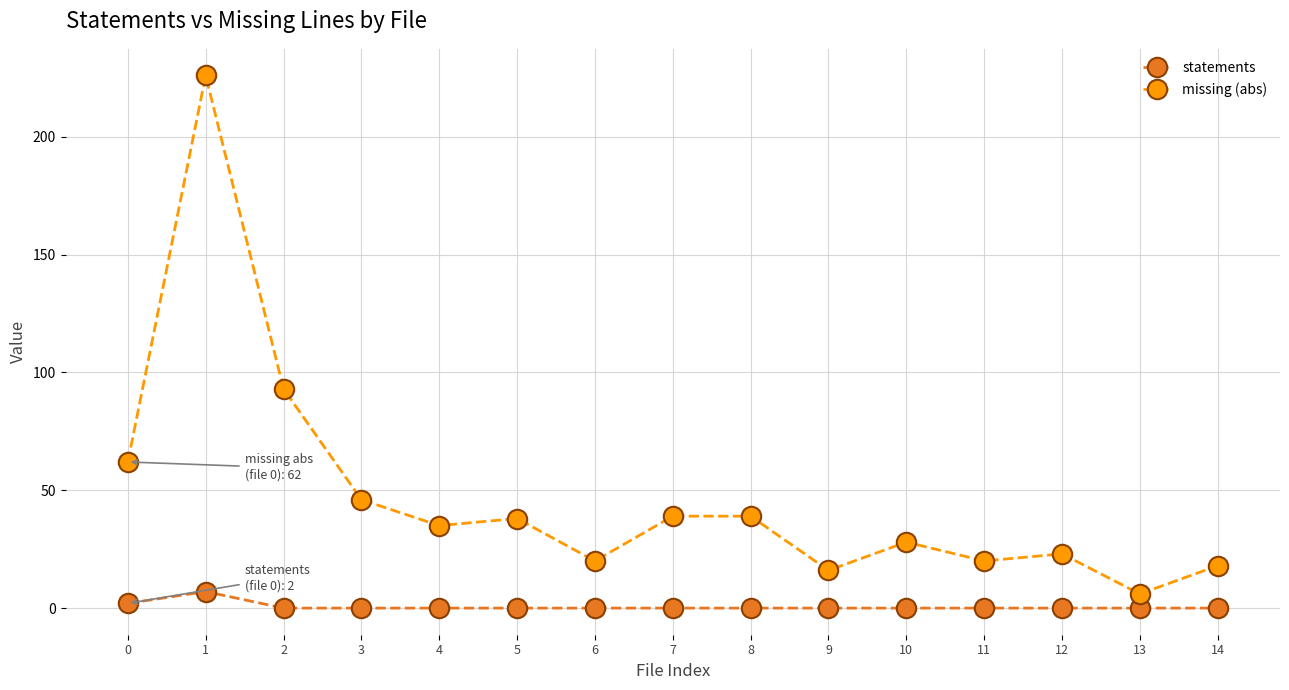

What is the sum of the missing (abs) values at 11 and 12?

43